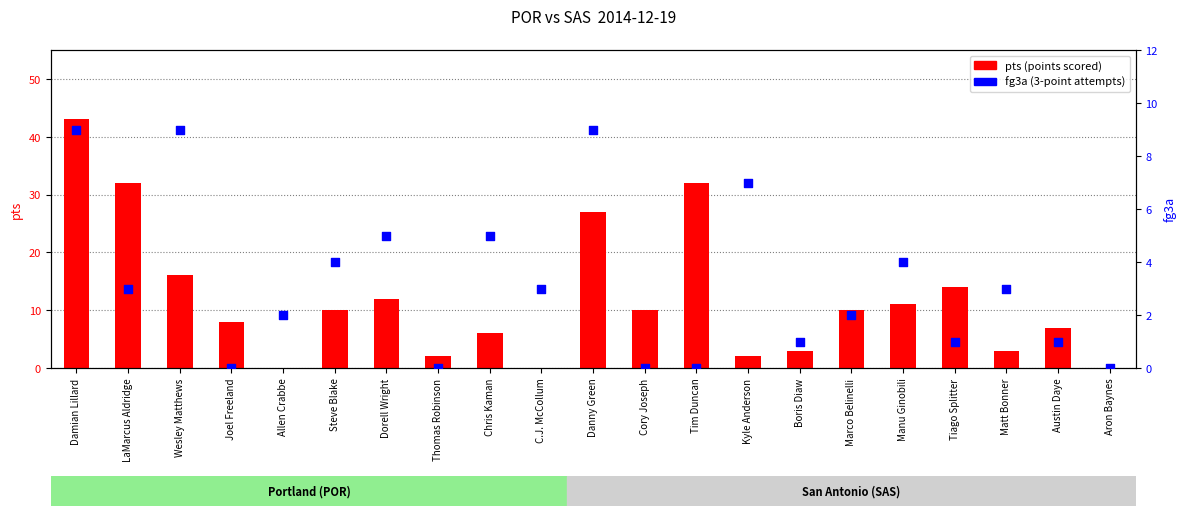

Is the value of pts at Wesley Matthews greater than the value of fg3a at Kyle Anderson?

Yes